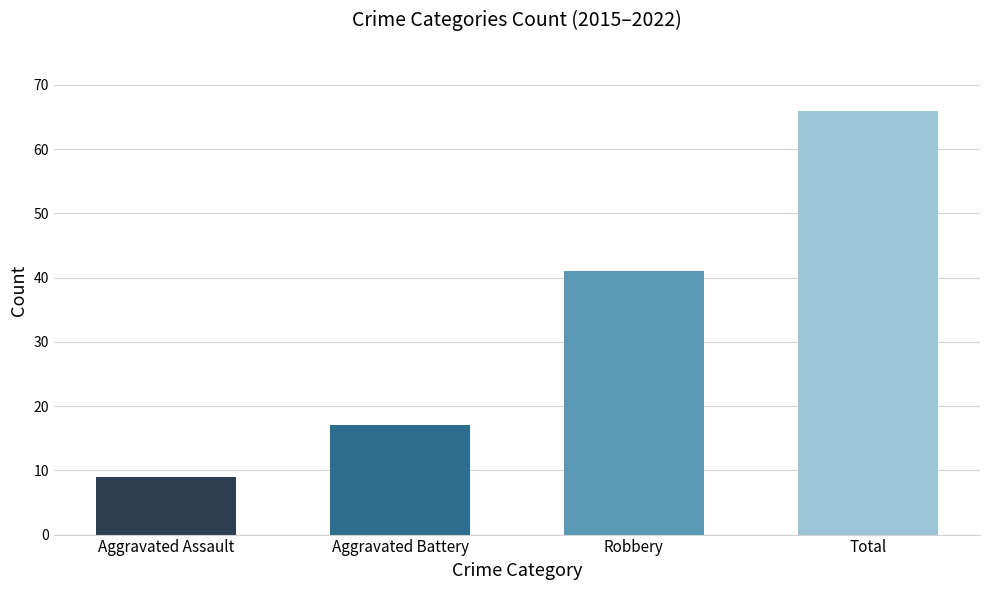

Are the bars horizontal?

No